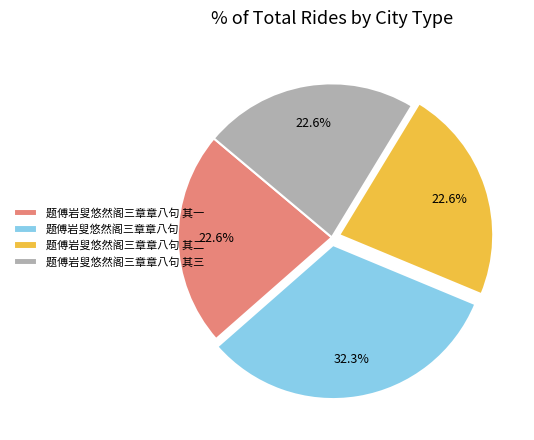

Which slice is the largest?

题傅岩叟悠然阁三章章八句